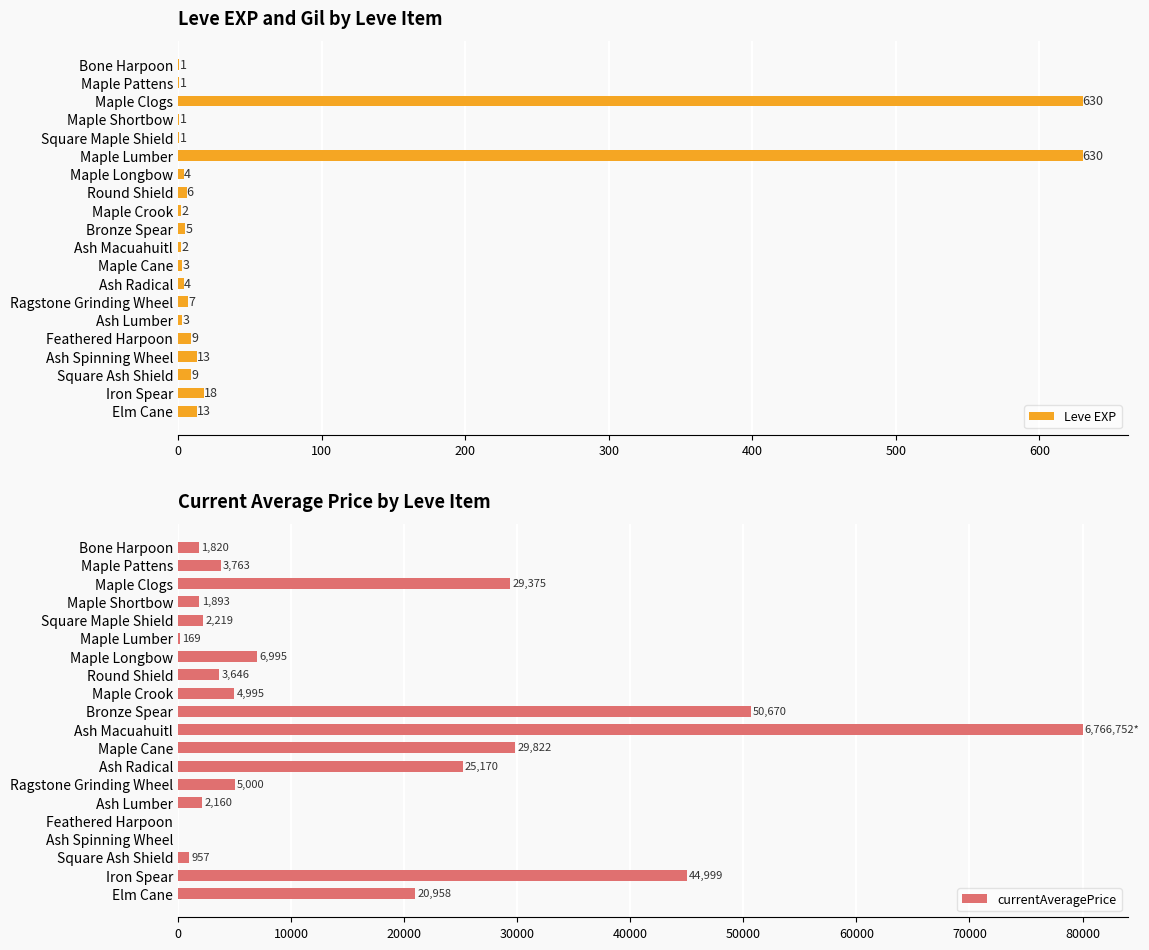

True or false: Leve EXP has a value of 4 at Maple Longbow.

True